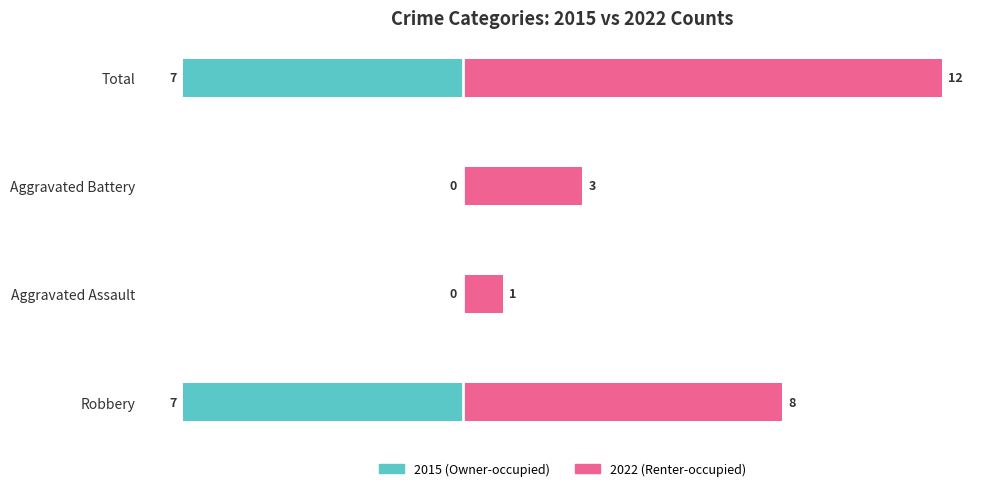

Is it true that 2022 (Renter-occupied) equals 2 at Aggravated Assault?

False